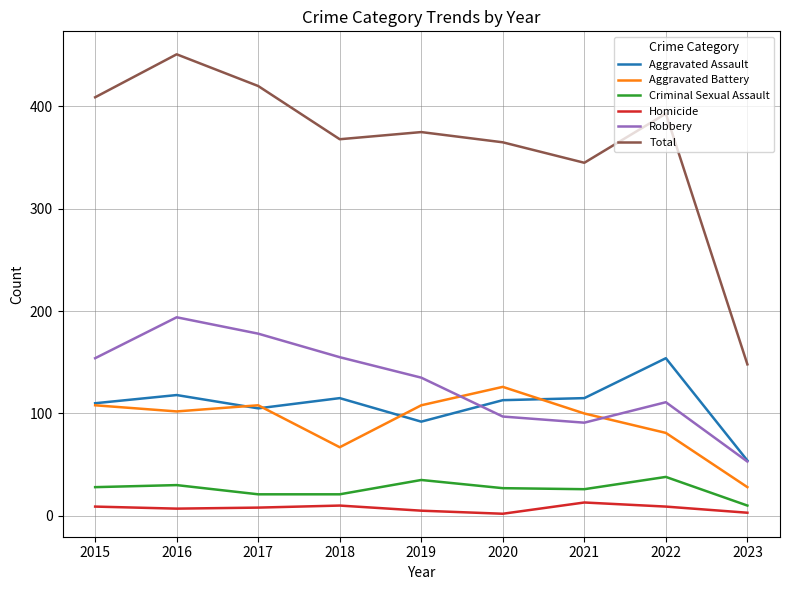

What is the sum of all Total values?

3274